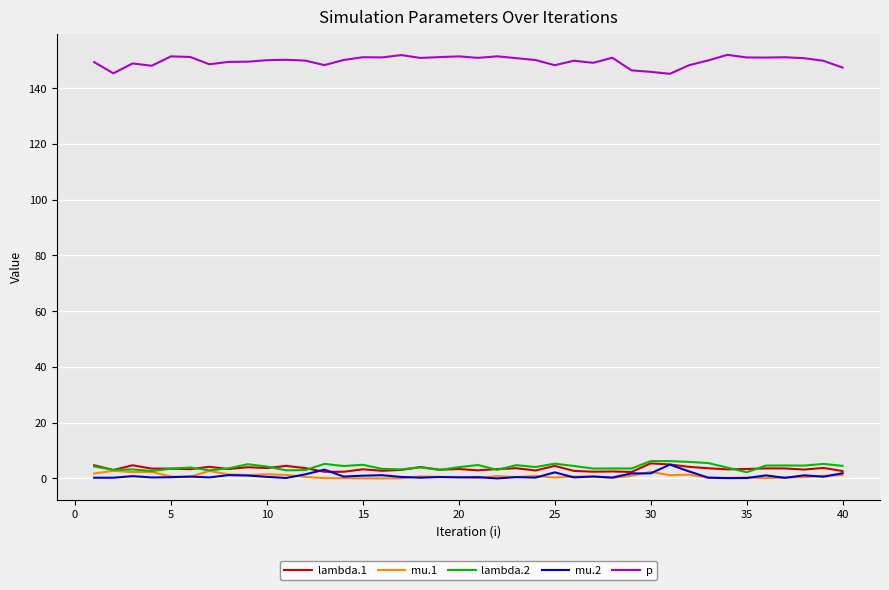

True or false: lambda.1 and p intersect in this chart.

False